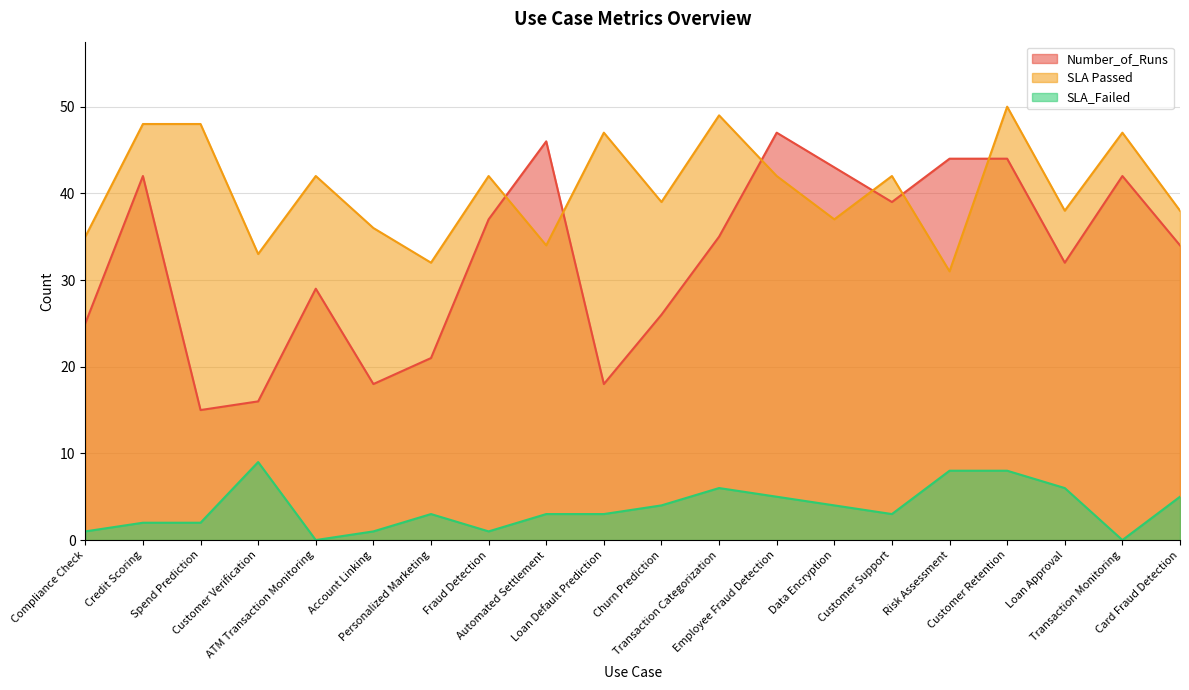

Reading right to left, what are all the values shown in this chart?

Number_of_Runs: 34	42	32	44	44	39	43	47	35	26	18	46	37	21	18	29	16	15	42	25
SLA Passed: 38	47	38	50	31	42	37	42	49	39	47	34	42	32	36	42	33	48	48	35
SLA_Failed: 5	0	6	8	8	3	4	5	6	4	3	3	1	3	1	0	9	2	2	1